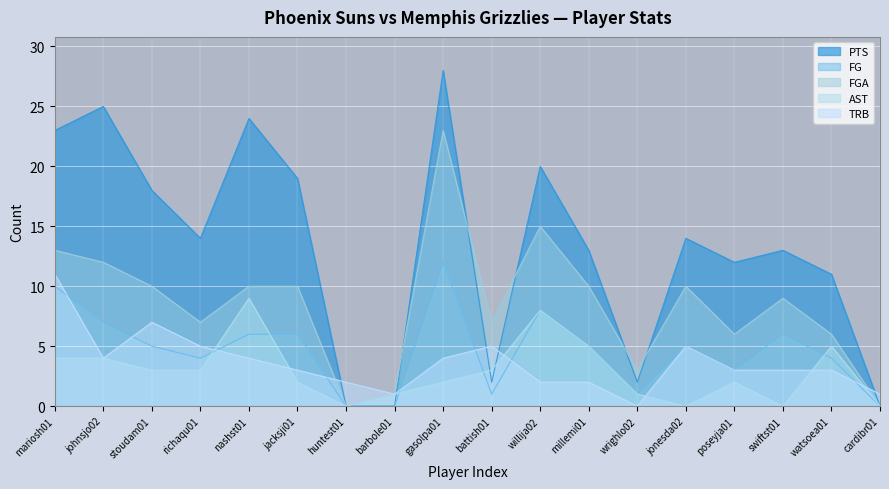

Reading left to right, what are all the values shown in this chart?

PTS: mariosh01=23	johnsjo02=25	stoudam01=18	richaqu01=14	nashst01=24	jacksji01=19	huntest01=0	barbole01=0	gasolpa01=28	battish01=2	willija02=20	millemi01=13	wrighlo02=2	jonesda02=14	poseyja01=12	swiftst01=13	watsoea01=11	cardibr01=0
FG: mariosh01=10	johnsjo02=7	stoudam01=5	richaqu01=4	nashst01=6	jacksji01=6	huntest01=0	barbole01=0	gasolpa01=12	battish01=1	willija02=8	millemi01=5	wrighlo02=1	jonesda02=5	poseyja01=3	swiftst01=6	watsoea01=4	cardibr01=0
FGA: mariosh01=13	johnsjo02=12	stoudam01=10	richaqu01=7	nashst01=10	jacksji01=10	huntest01=0	barbole01=1	gasolpa01=23	battish01=7	willija02=15	millemi01=10	wrighlo02=3	jonesda02=10	poseyja01=6	swiftst01=9	watsoea01=6	cardibr01=0
AST: mariosh01=4	johnsjo02=4	stoudam01=3	richaqu01=3	nashst01=9	jacksji01=2	huntest01=0	barbole01=1	gasolpa01=2	battish01=3	willija02=8	millemi01=5	wrighlo02=1	jonesda02=0	poseyja01=2	swiftst01=0	watsoea01=5	cardibr01=0
TRB: mariosh01=11	johnsjo02=4	stoudam01=7	richaqu01=5	nashst01=4	jacksji01=3	huntest01=2	barbole01=1	gasolpa01=4	battish01=5	willija02=2	millemi01=2	wrighlo02=0	jonesda02=5	poseyja01=3	swiftst01=3	watsoea01=3	cardibr01=1